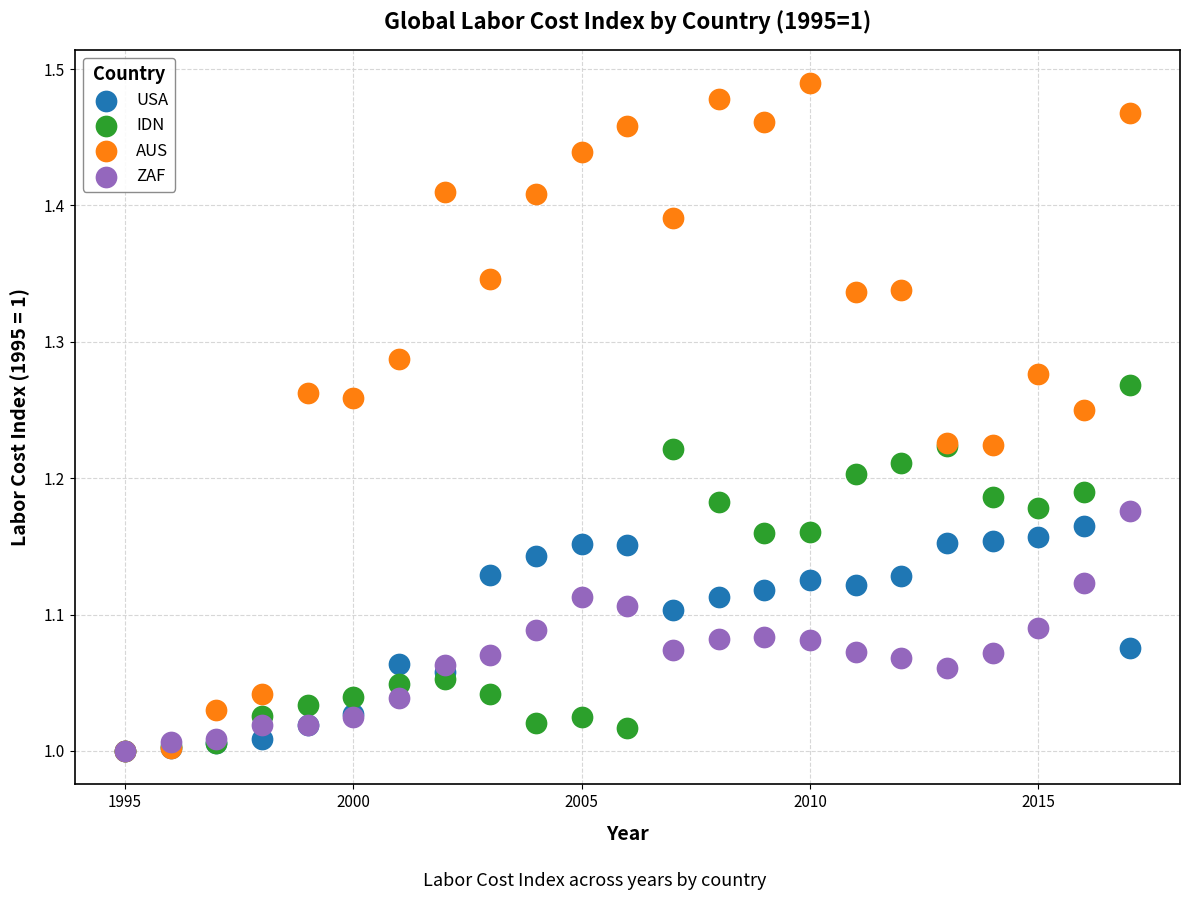

Which series has the widest spread of Y values?

AUS